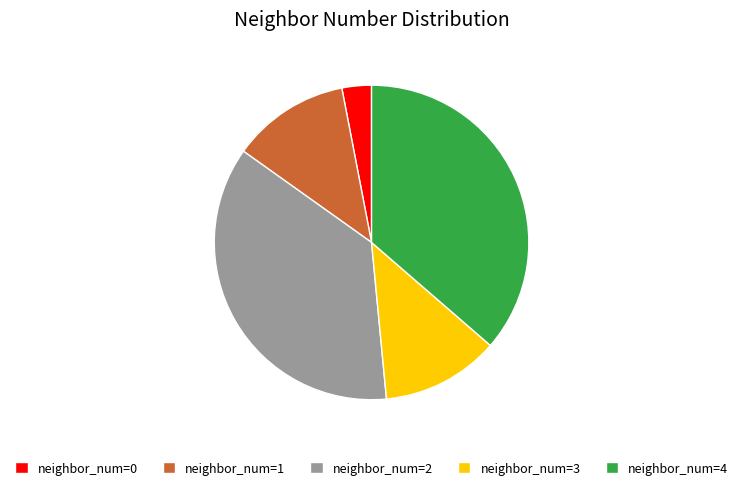

Between neighbor_num=3 and neighbor_num=4, which is larger?

neighbor_num=4